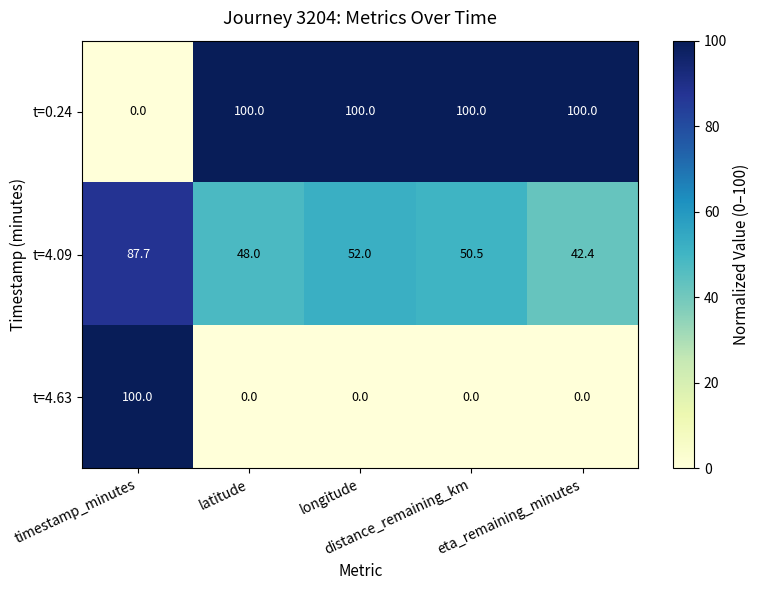

What is the greatest value displayed?

100.0